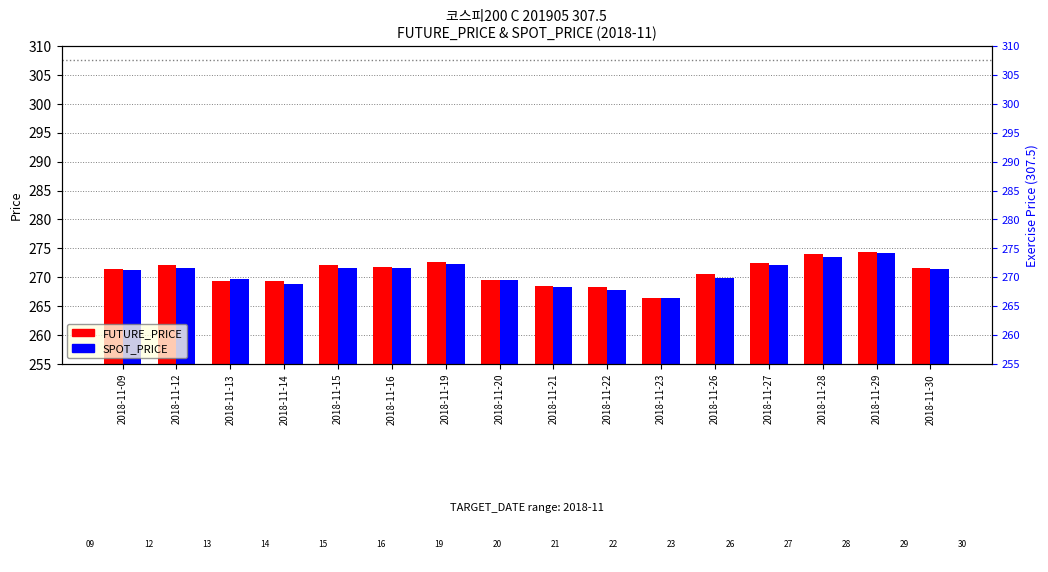

Which category has the highest value across all series?

2018-11-29